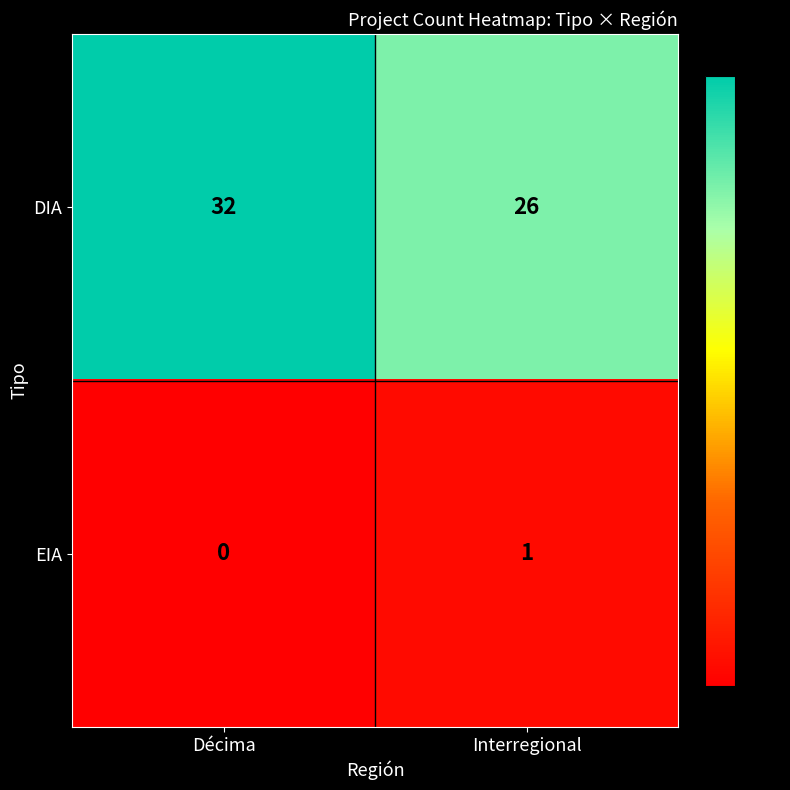

Count the number of categories in the chart.

2